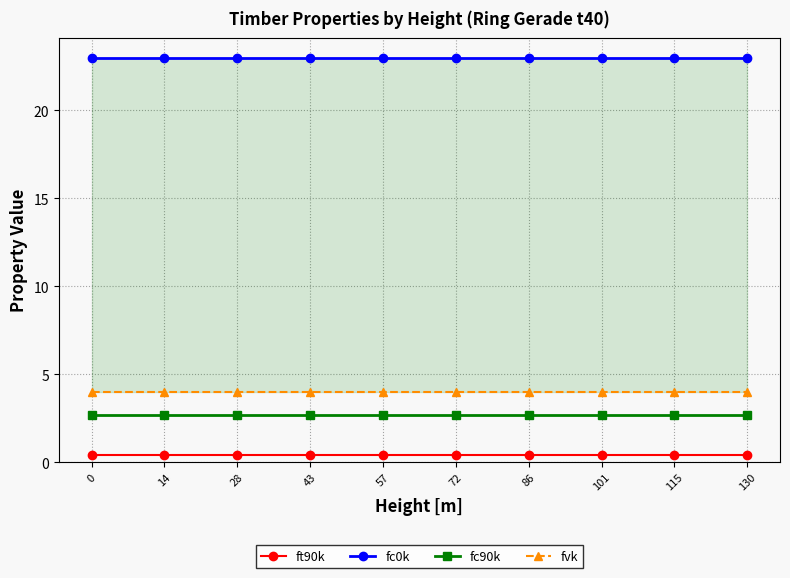

What is the sum of all ft90k values?

4.0